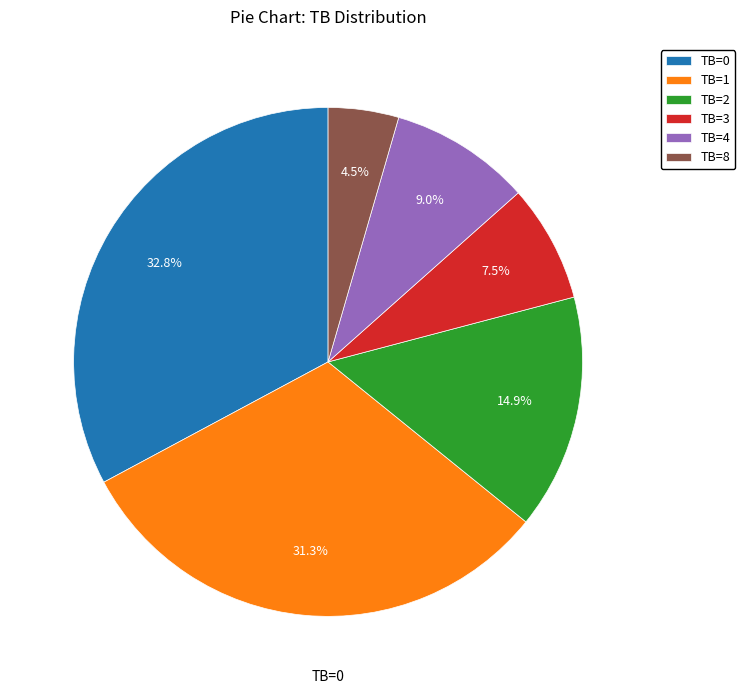

What percentage do TB=4 and TB=1 together represent?

40.3%